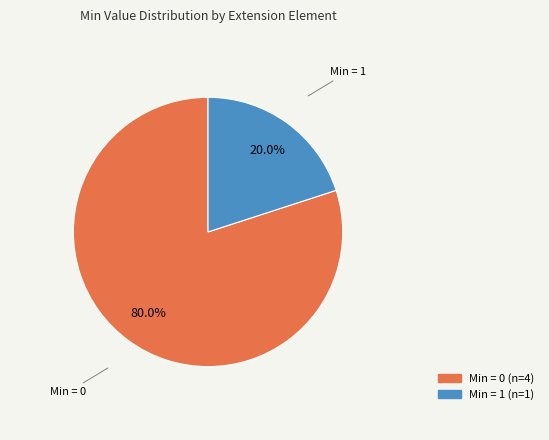

Is there a majority slice in this chart?

Yes